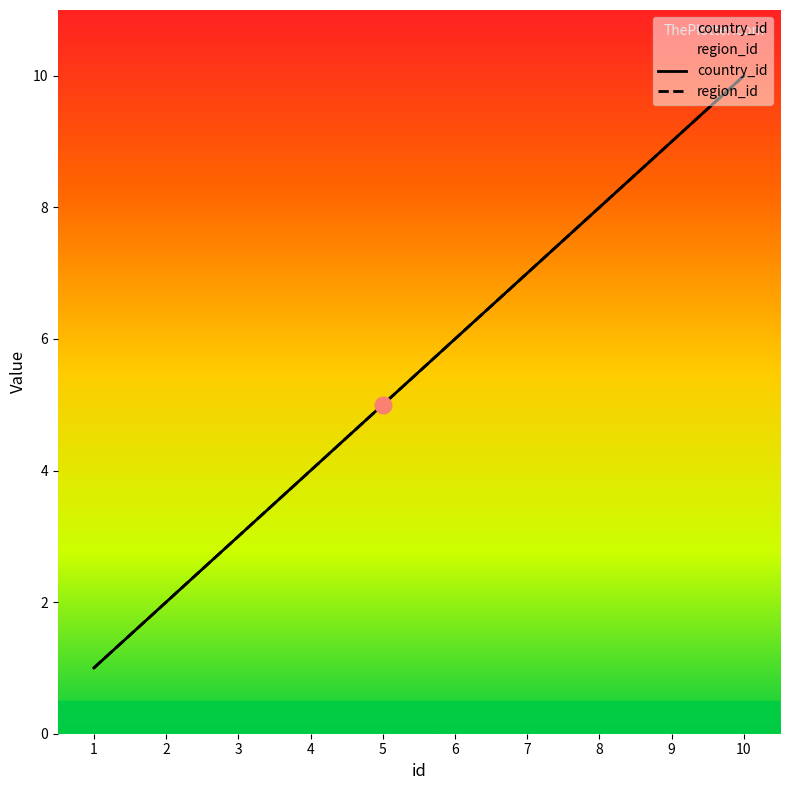

The value of region_id at 5 is 5. True or false?

True